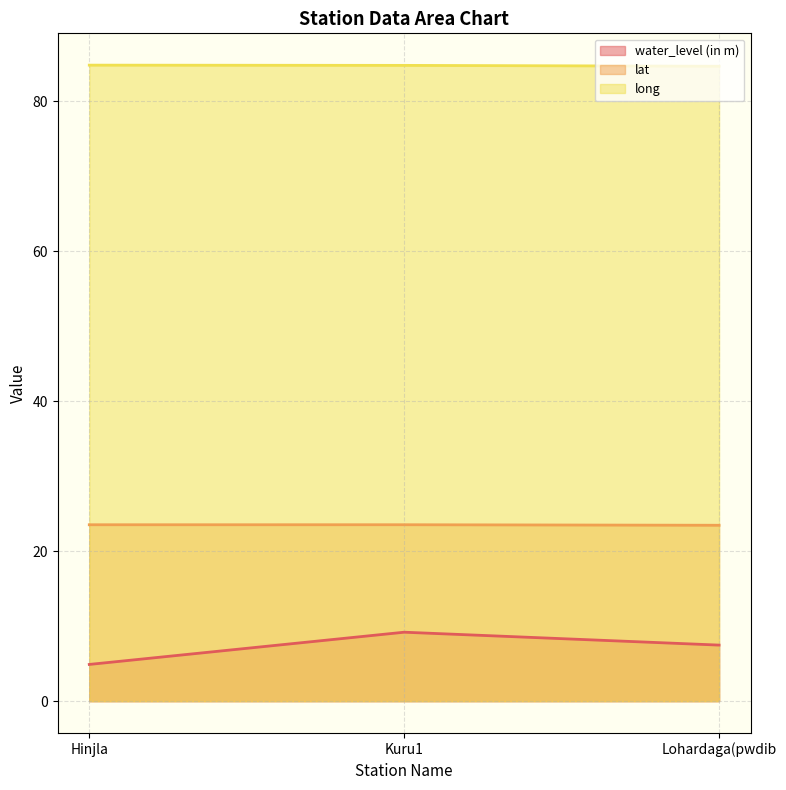

Reading left to right, extract all data points from this chart.

water_level (in m): Hinjla=4.9	Kuru1=9.2	Lohardaga(pwdib=7.5
lat: Hinjla=23.5	Kuru1=23.5	Lohardaga(pwdib=23.5
long: Hinjla=84.8	Kuru1=84.8	Lohardaga(pwdib=84.7